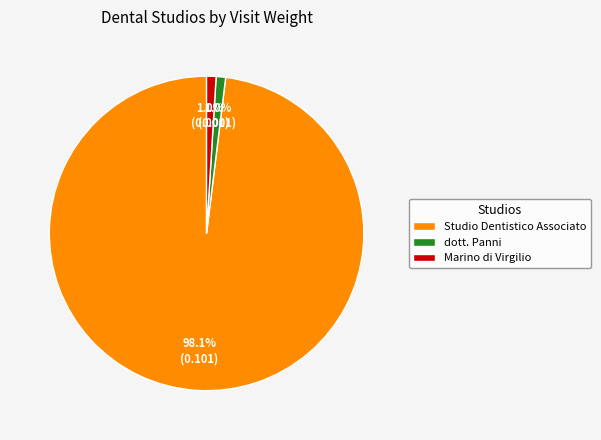

Which category has the biggest portion of the pie?

Studio Dentistico Associato